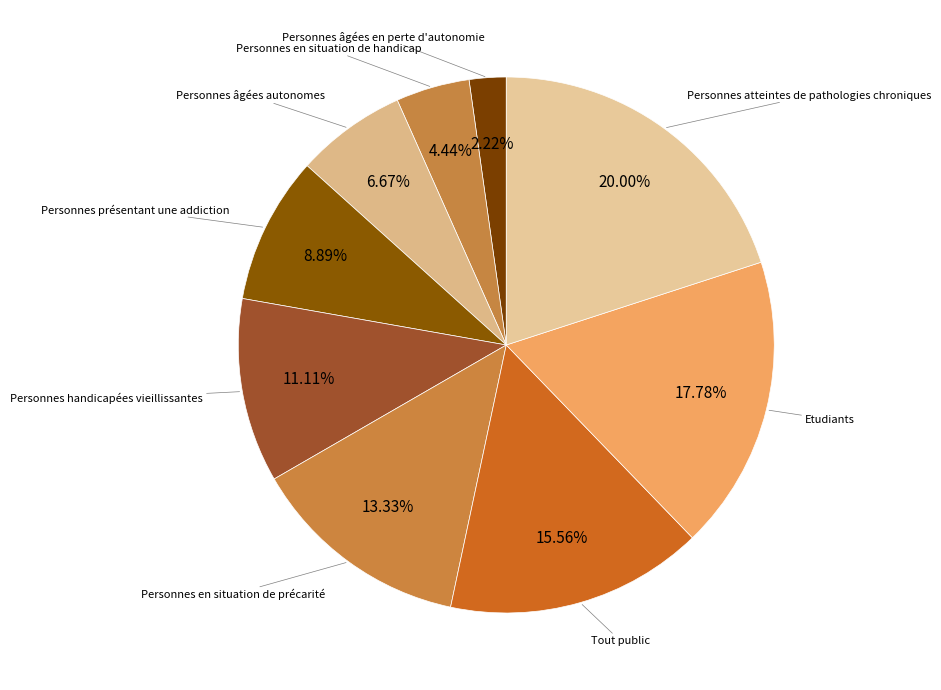

Does Personnes en situation de handicap represent more than half of the total?

No